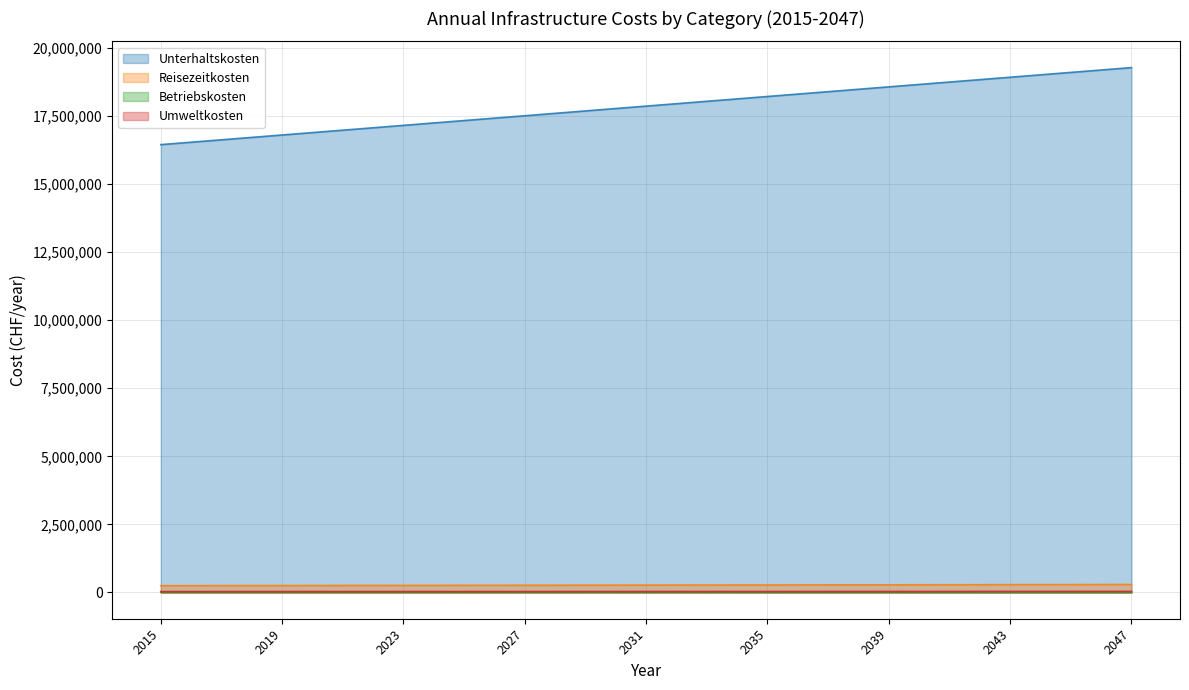

True or false: Unterhaltskosten and Betriebskosten intersect in this chart.

False